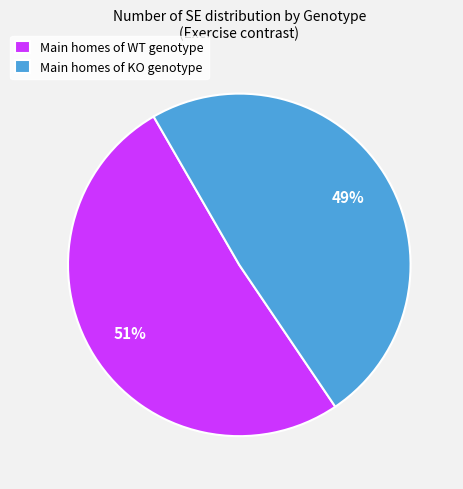

Is there any slice that represents more than half of the pie?

Yes